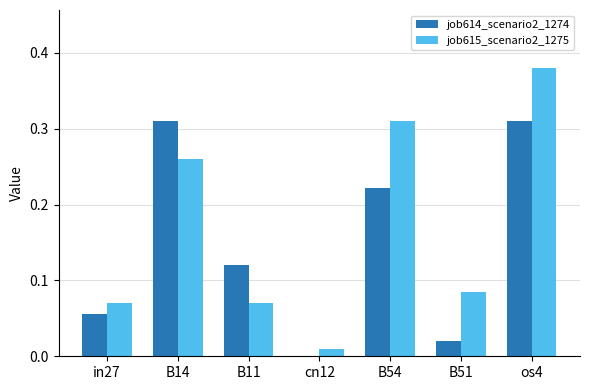

Is the value of job614_scenario2_1274 at os4 greater than the value of job615_scenario2_1275 at B51?

Yes